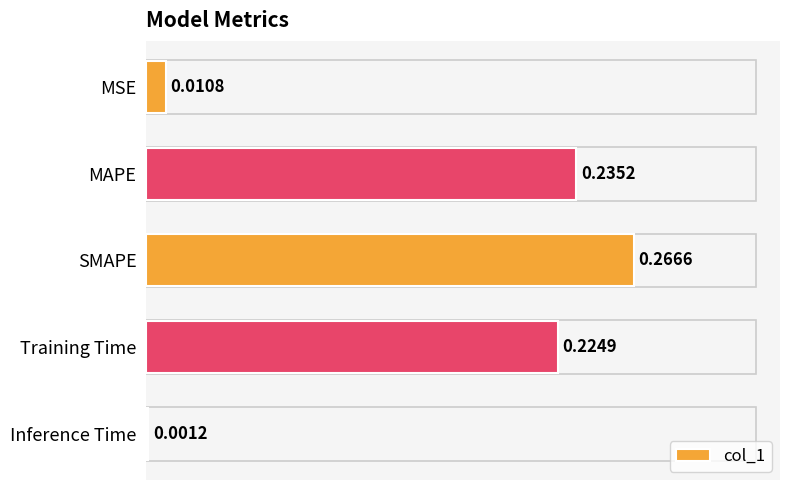

What is the sum of the values at Training Time and MAPE?

0.5